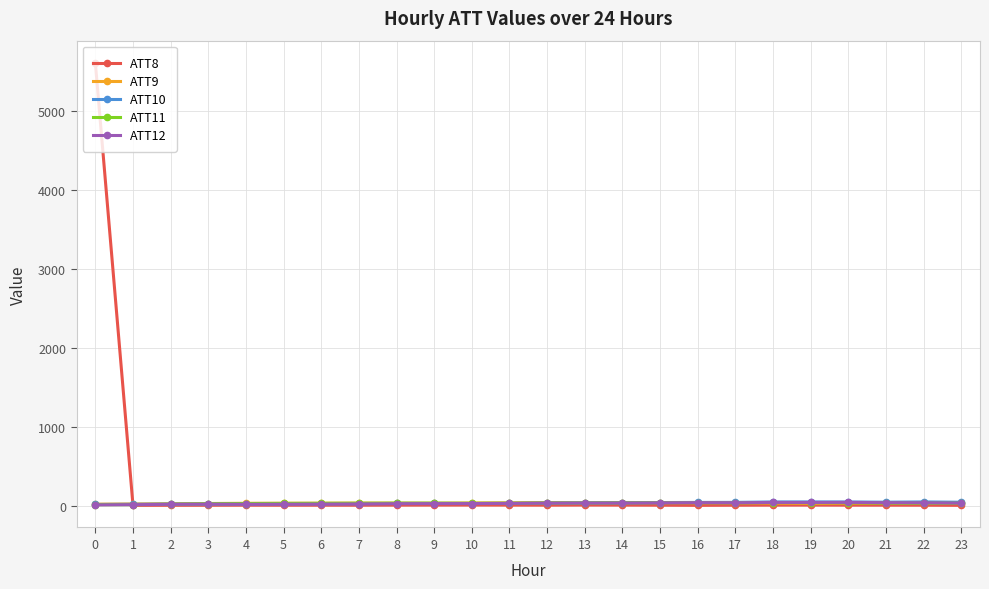

True or false: ATT10 has a value of 18.4 at 0.

True